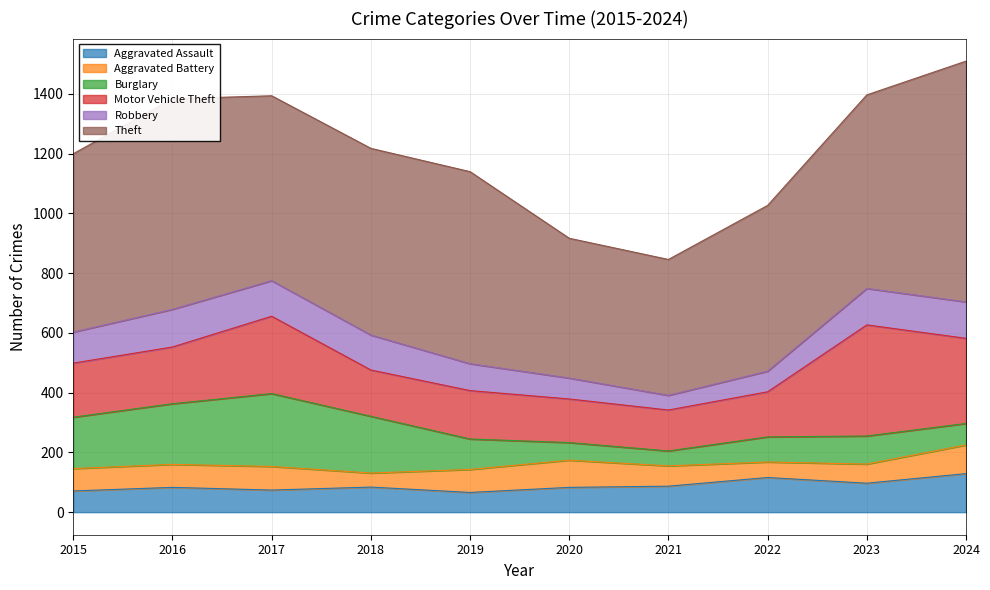

Reading left to right, transcribe all the data shown in this chart.

Aggravated Assault: 2015=71	2016=83	2017=74	2018=84	2019=66	2020=83	2021=87	2022=116	2023=97	2024=129
Aggravated Battery: 2015=75	2016=77	2017=79	2018=47	2019=77	2020=91	2021=68	2022=52	2023=64	2024=96
Burglary: 2015=172	2016=203	2017=244	2018=190	2019=102	2020=59	2021=50	2022=84	2023=94	2024=72
Motor Vehicle Theft: 2015=181	2016=190	2017=259	2018=155	2019=162	2020=146	2021=137	2022=151	2023=372	2024=285
Robbery: 2015=104	2016=126	2017=119	2018=117	2019=90	2020=70	2021=49	2022=69	2023=122	2024=122
Theft: 2015=597	2016=705	2017=619	2018=625	2019=643	2020=468	2021=455	2022=555	2023=648	2024=806